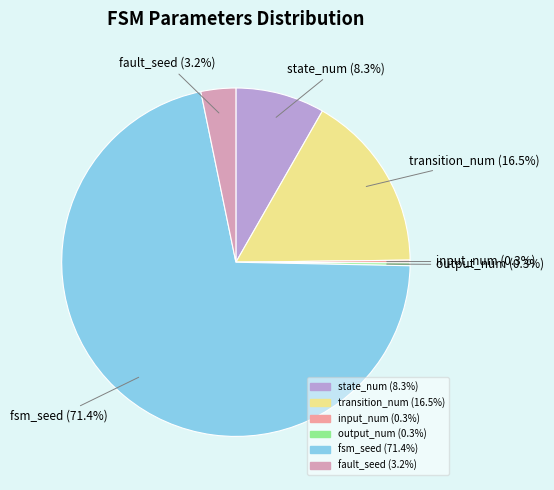

The fault_seed slice represents 3% of the pie. True or false?

True